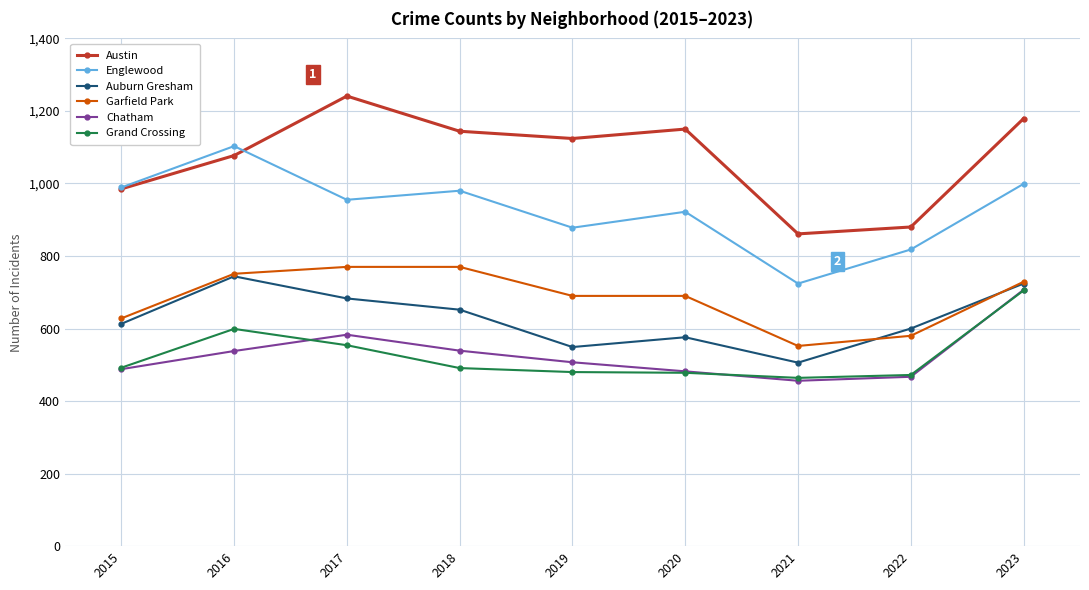

Is it true that Austin equals 985 at 2015?

True